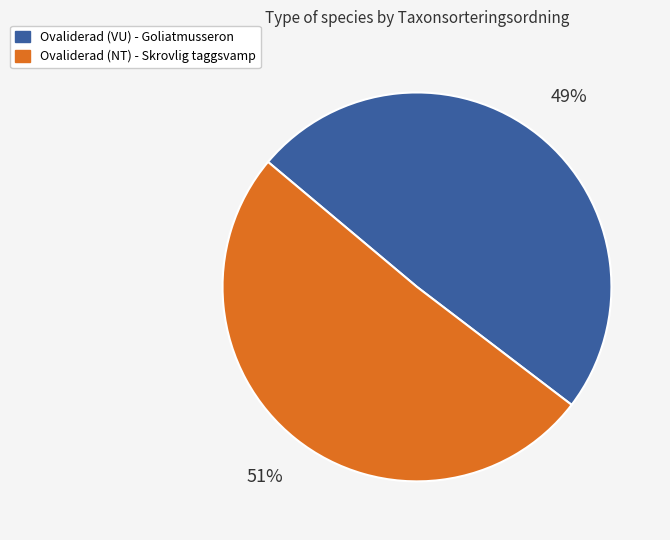

Does Ovaliderad (VU) - Goliatmusseron account for over 50% of the chart?

No